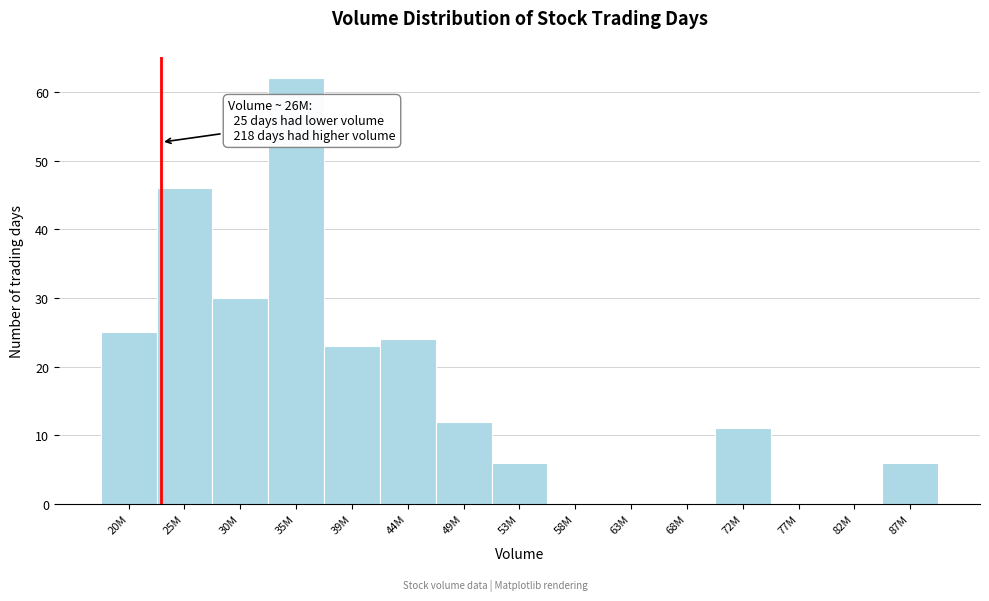

Reading left to right, list all the values displayed in this chart.

20M=25	25M=46	30M=30	35M=62	39M=23	44M=24	49M=12	53M=6	58M=0	63M=0	68M=0	72M=11	77M=0	82M=0	87M=6